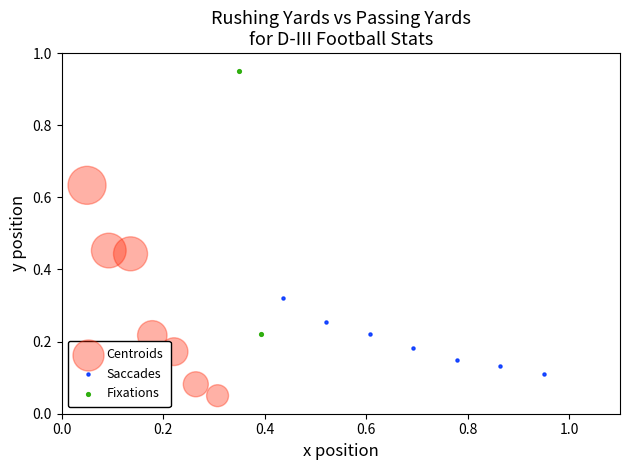

What are all the series names shown in the legend?

Centroids, Saccades, Fixations